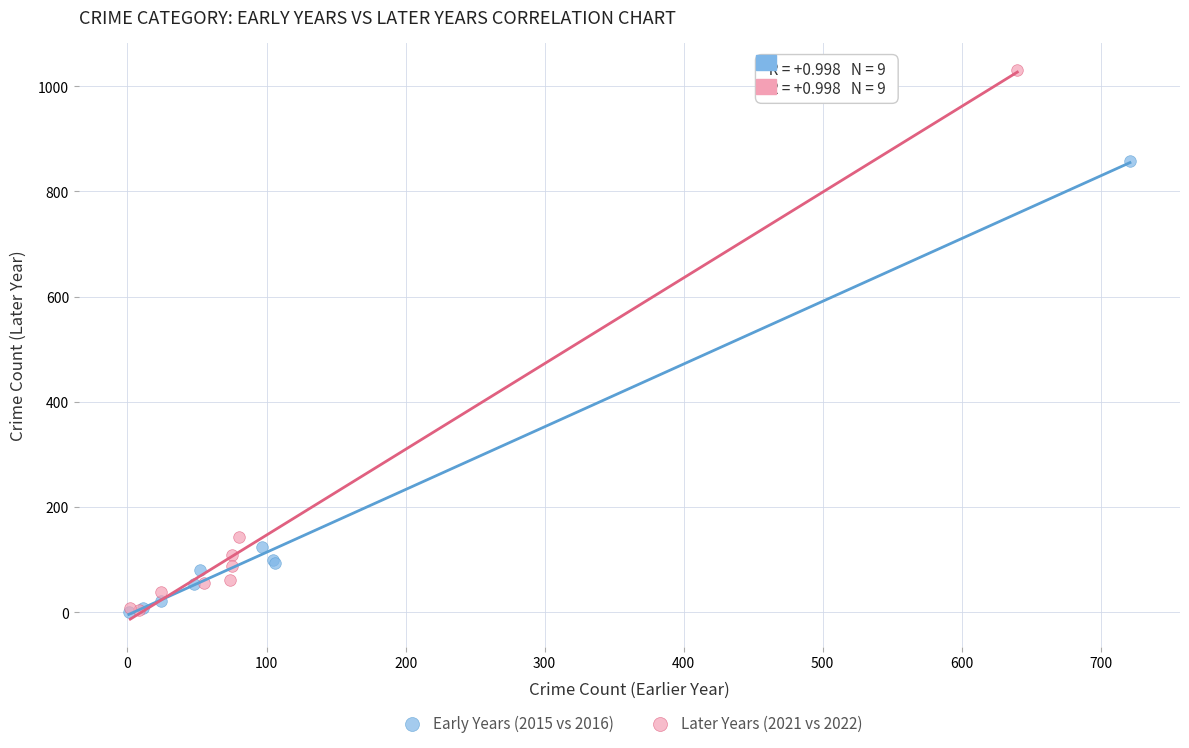

Which series has the widest spread of Y values?

Later Years (2021 vs 2022)